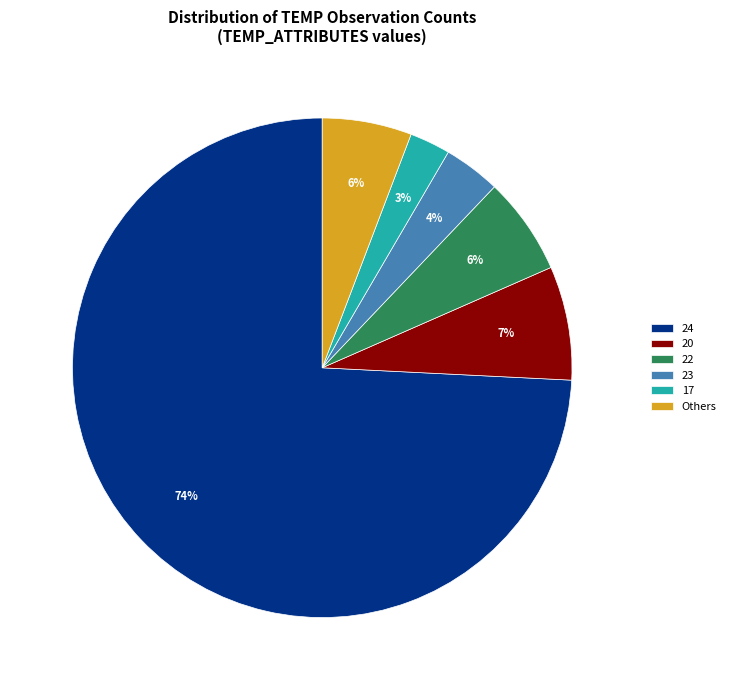

Is there a majority slice in this chart?

Yes